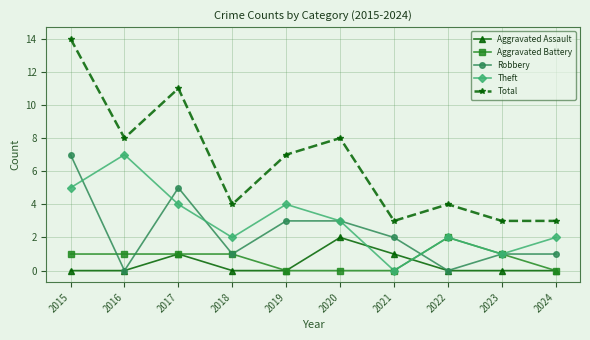

What is the spread (max minus min) of values at 2018?

4